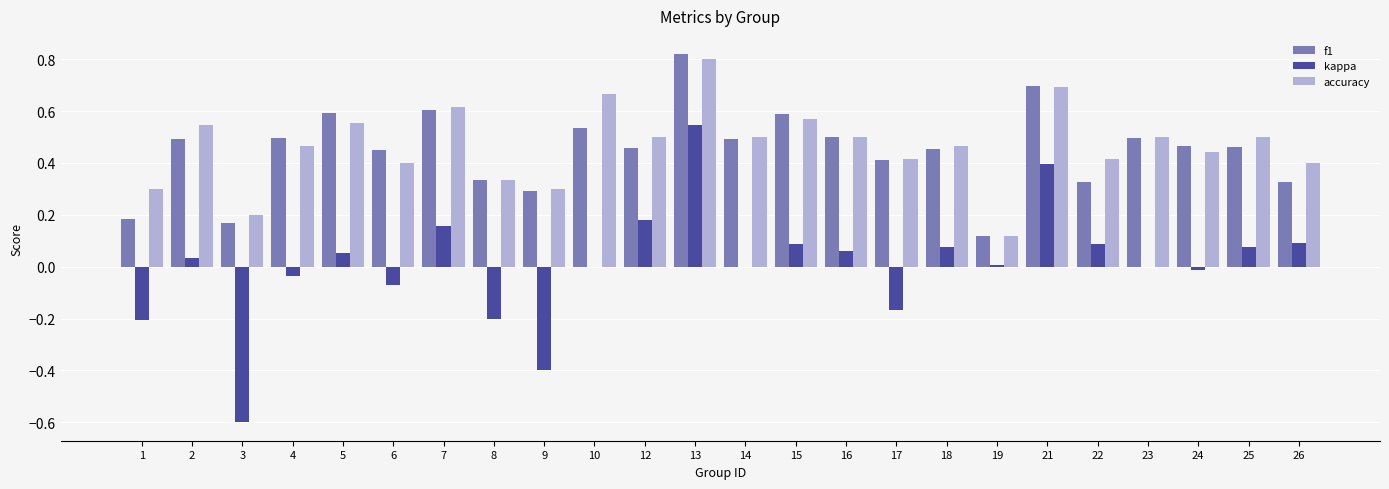

Which category has the highest value across all series?

13